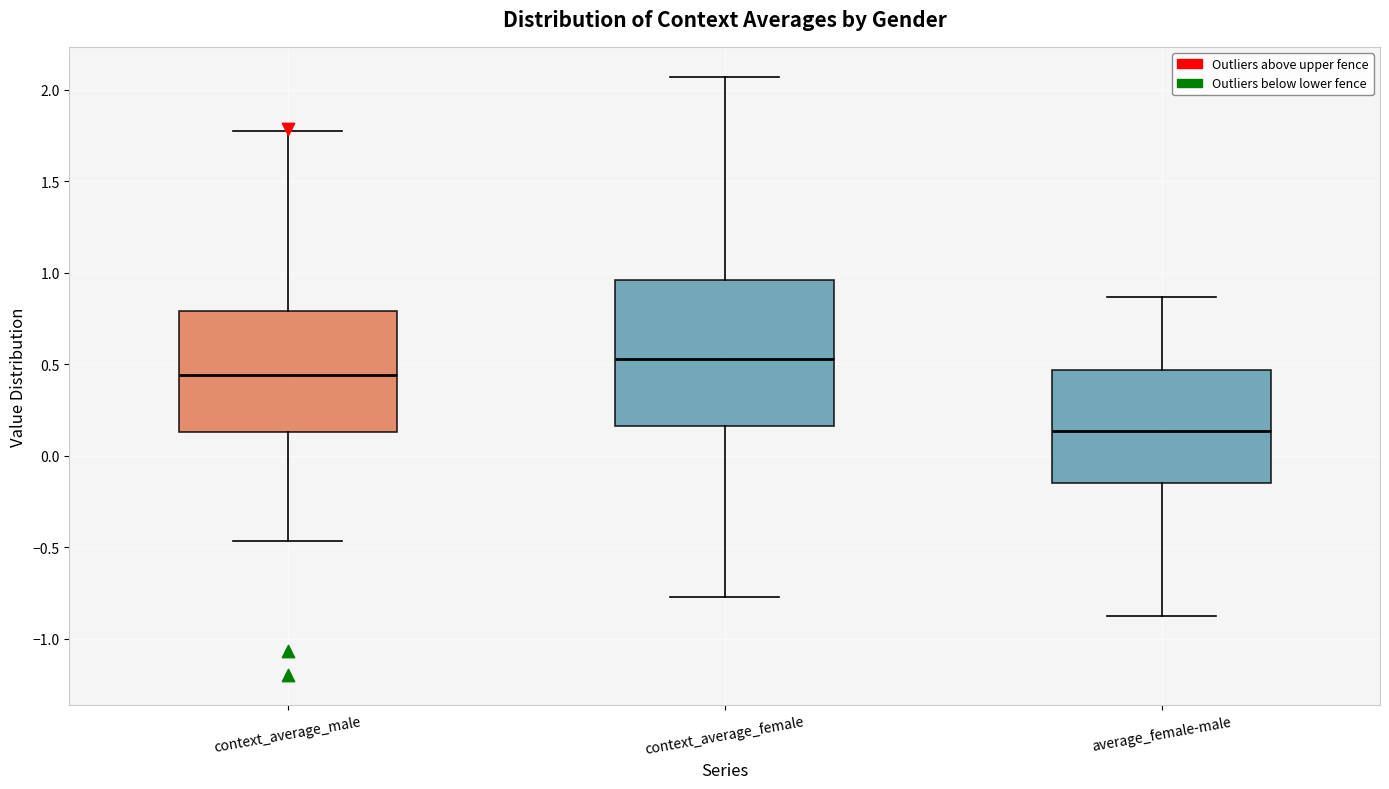

Reading left to right, transcribe this box plot: for each box, give where its median line is, the range the box spans, and where its two whiskers end, as read against the y-axis. The values are not printed on the chart, so give them approximately, as read against the axis.

context_average_male: median 0.45, box 0.15 to 0.80, whiskers -0.45 to 1.80
context_average_female: median 0.55, box 0.15 to 0.95, whiskers -0.75 to 2.05
average_female-male: median 0.15, box -0.15 to 0.45, whiskers -0.90 to 0.85